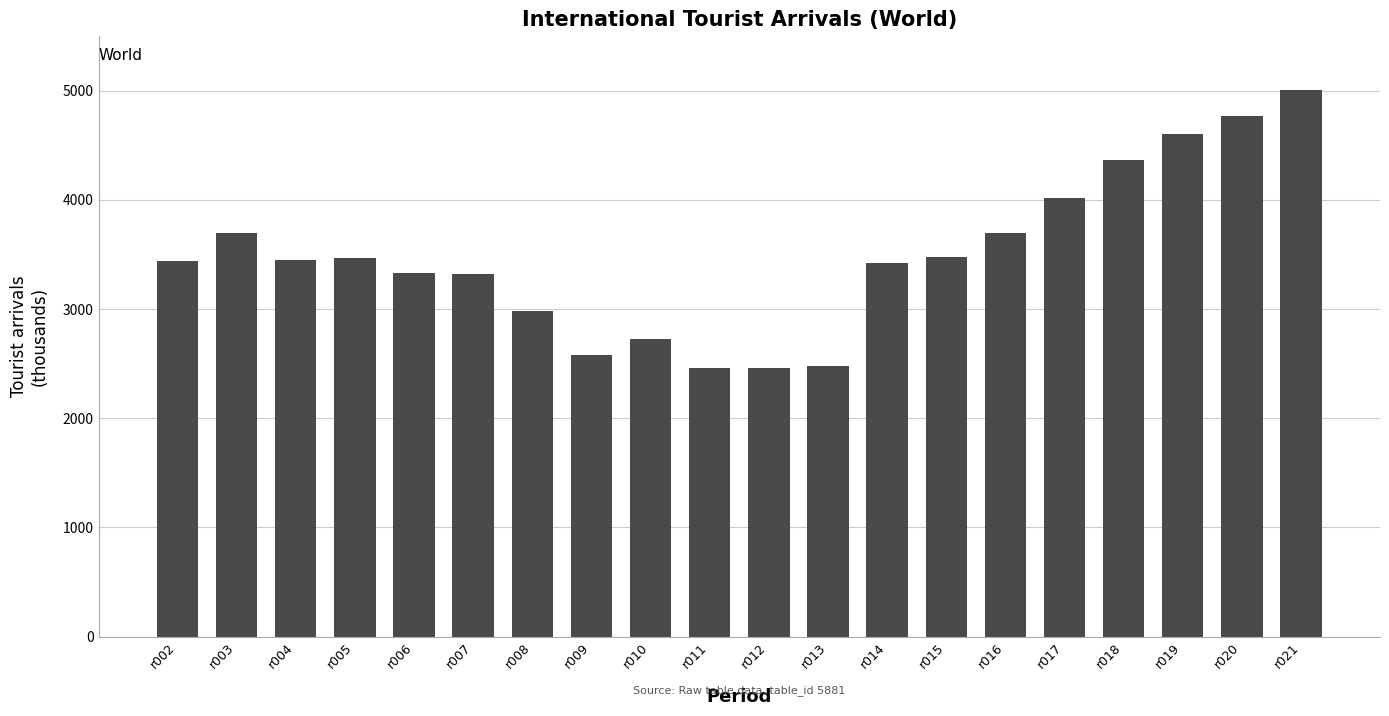

The value at r016 is 1420. True or false?

False